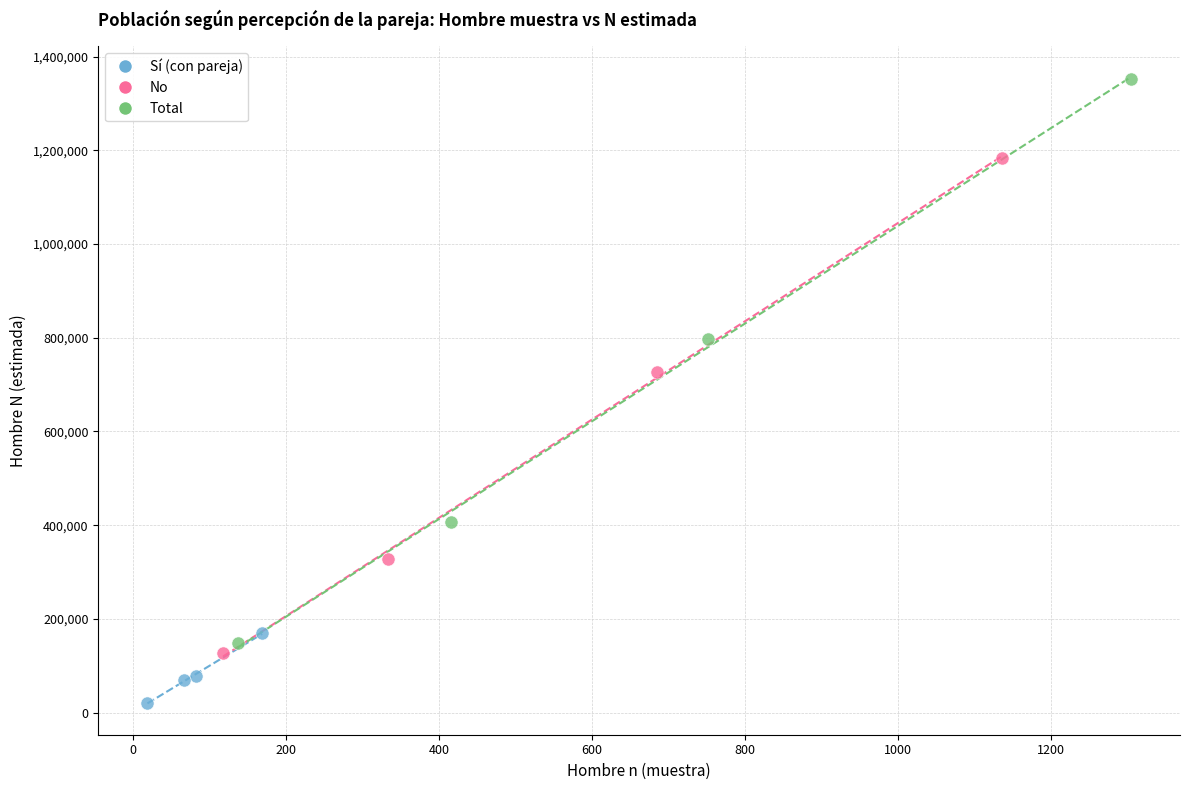

What are all the series names shown in the legend?

Sí (con pareja), No, Total